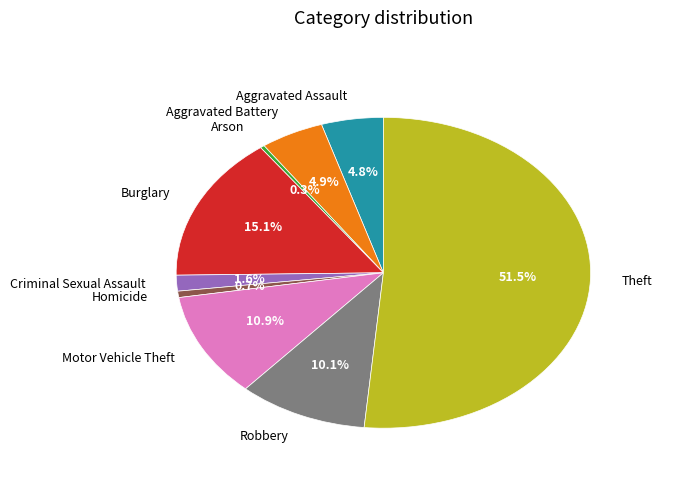

How many slices are in this pie chart?

9